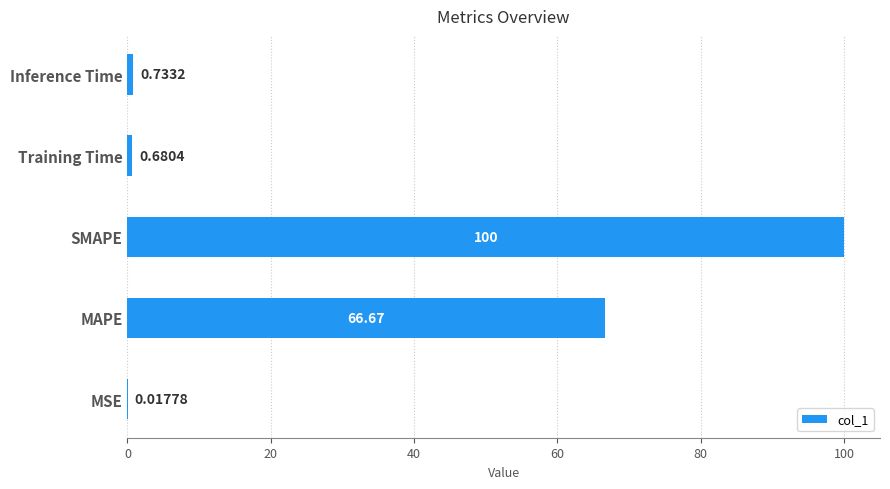

What is the change in value from MSE to SMAPE?

+100.0